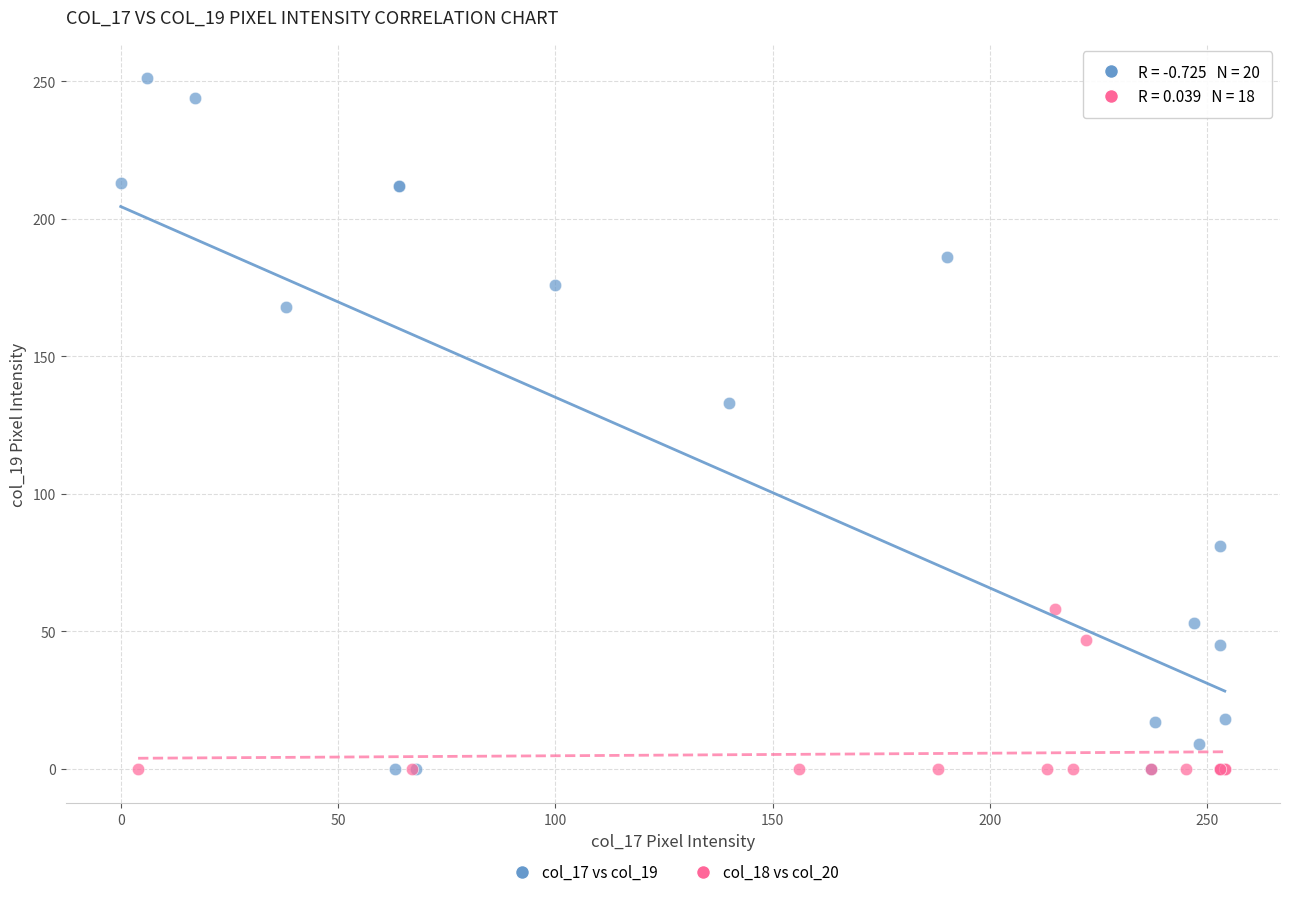

Which series reaches the maximum Y coordinate?

col_17 vs col_19